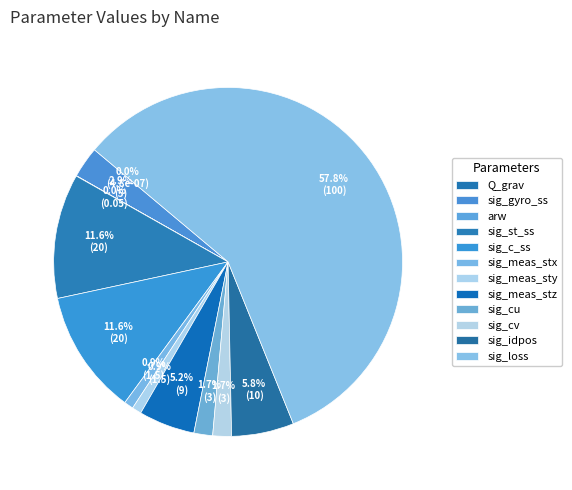

To the nearest percent, what is the average slice percentage?

8%